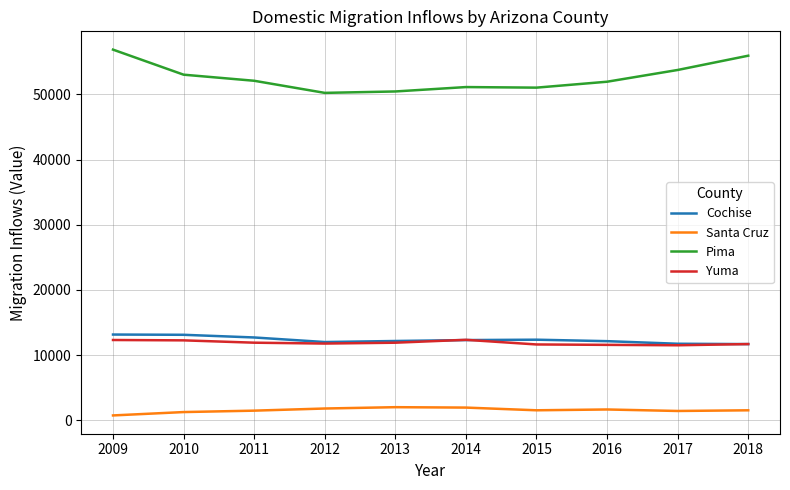

What is the highest value of the Yuma series?

12352